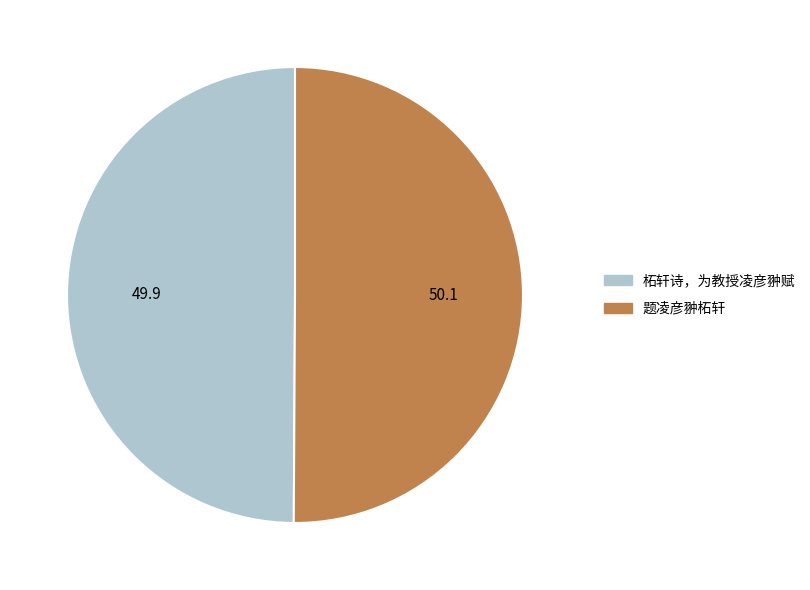

Combined, do 柘轩诗，为教授凌彦翀赋 and 题凌彦翀柘轩 account for over 50%?

Yes